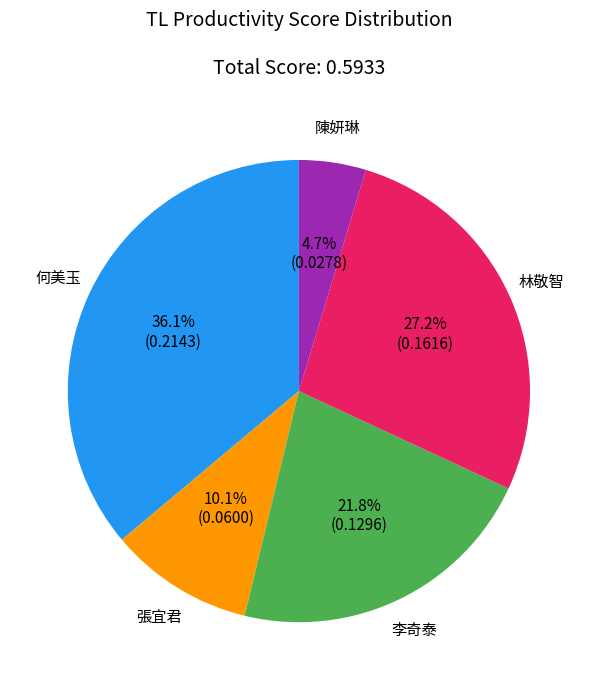

What percentage is the 李奇泰 slice, to the nearest percent?

22%